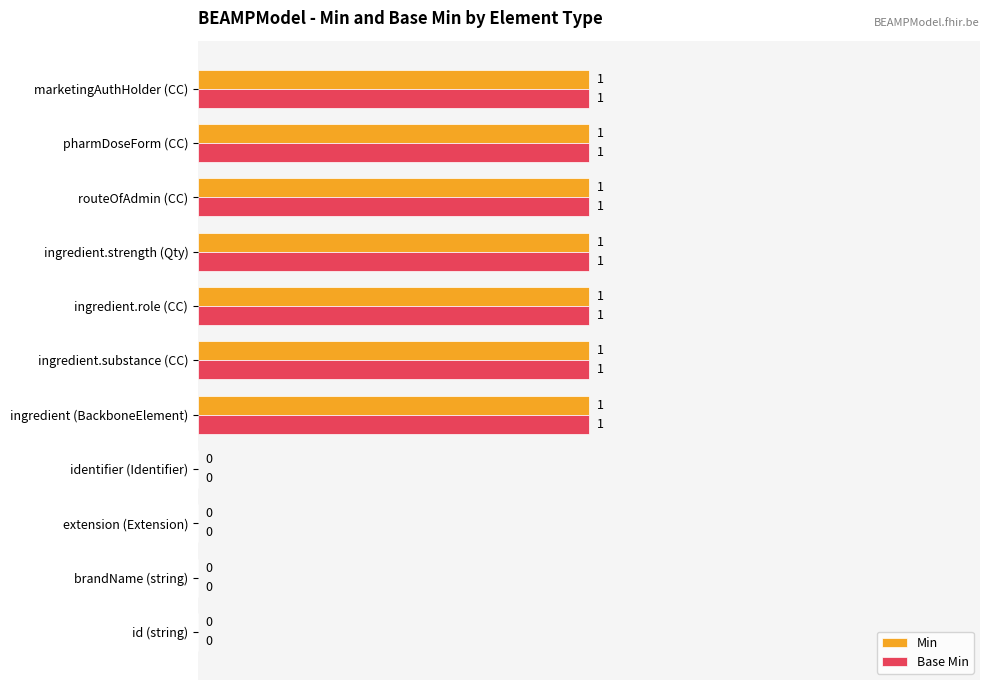

Is it true that Min equals 0 at brandName (string)?

True